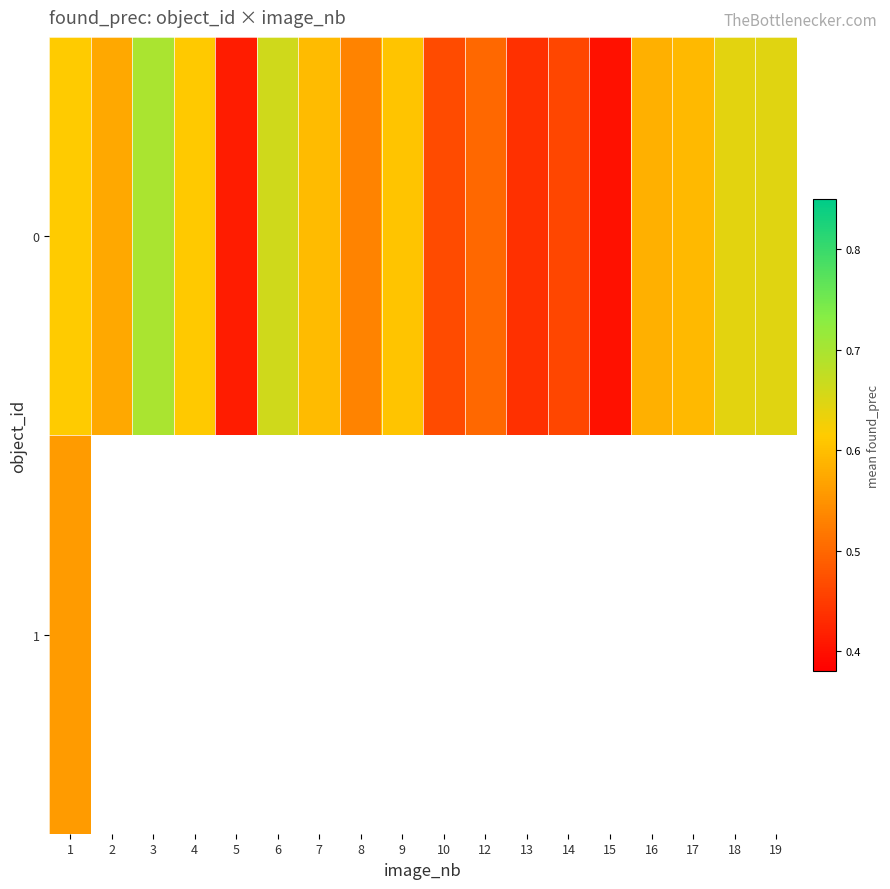

List the series in order of their peak value, lowest first.

1, 0